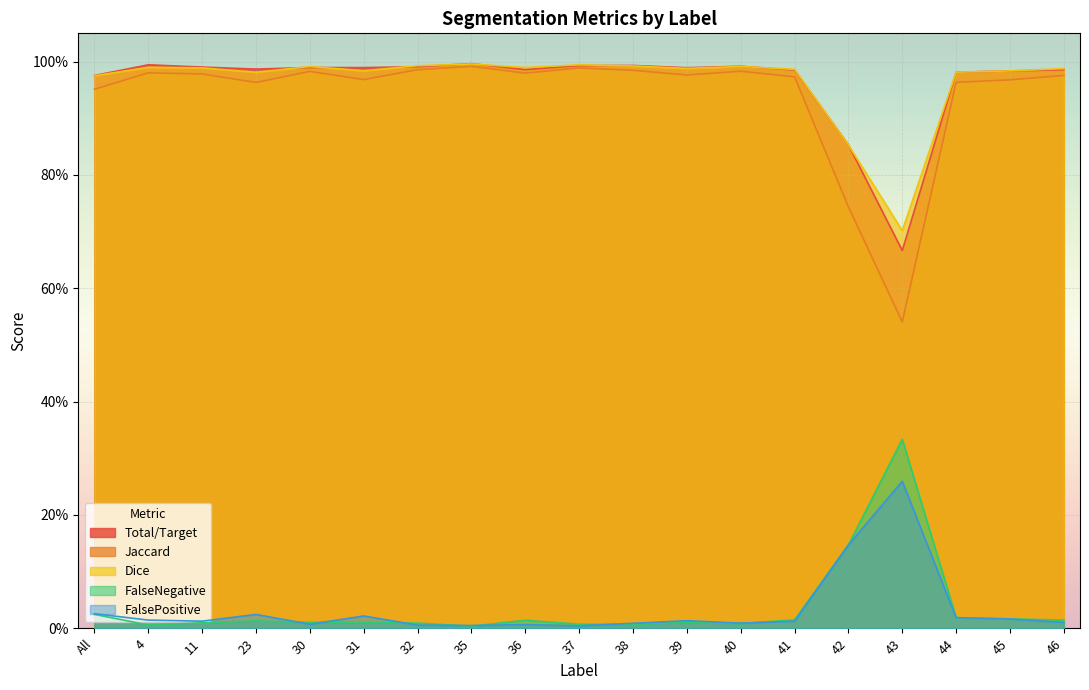

What are all the series names shown in the legend?

Total/Target, Jaccard, Dice, FalseNegative, FalsePositive